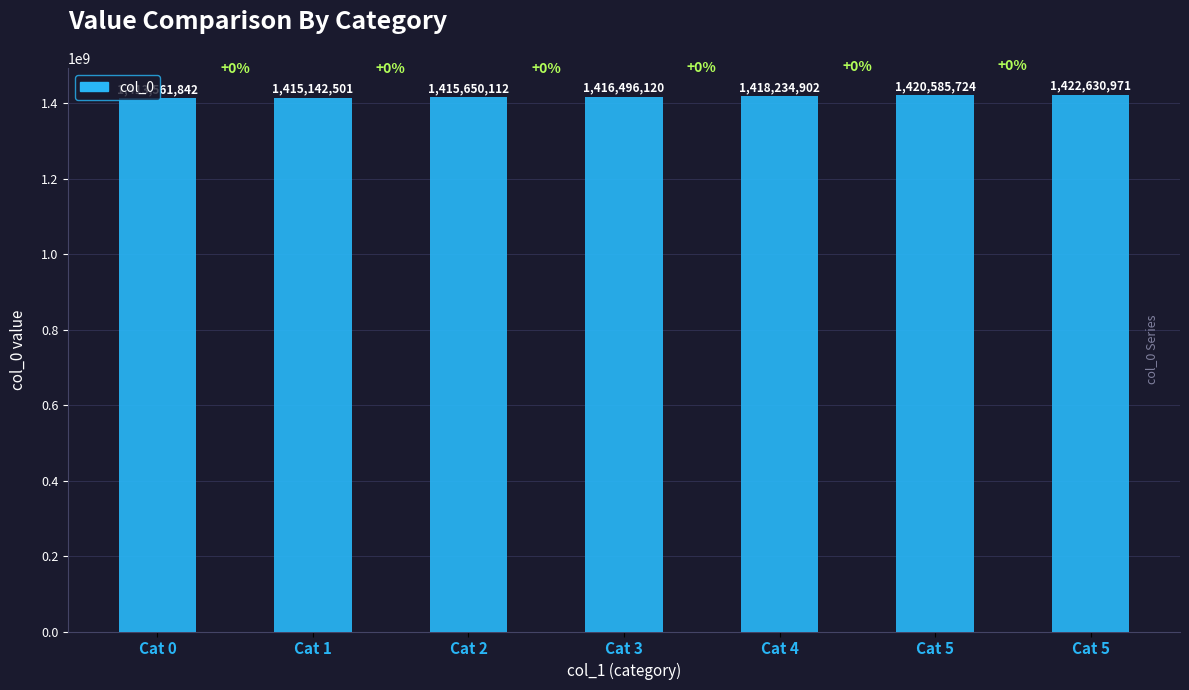

How many bars are there in total?

7